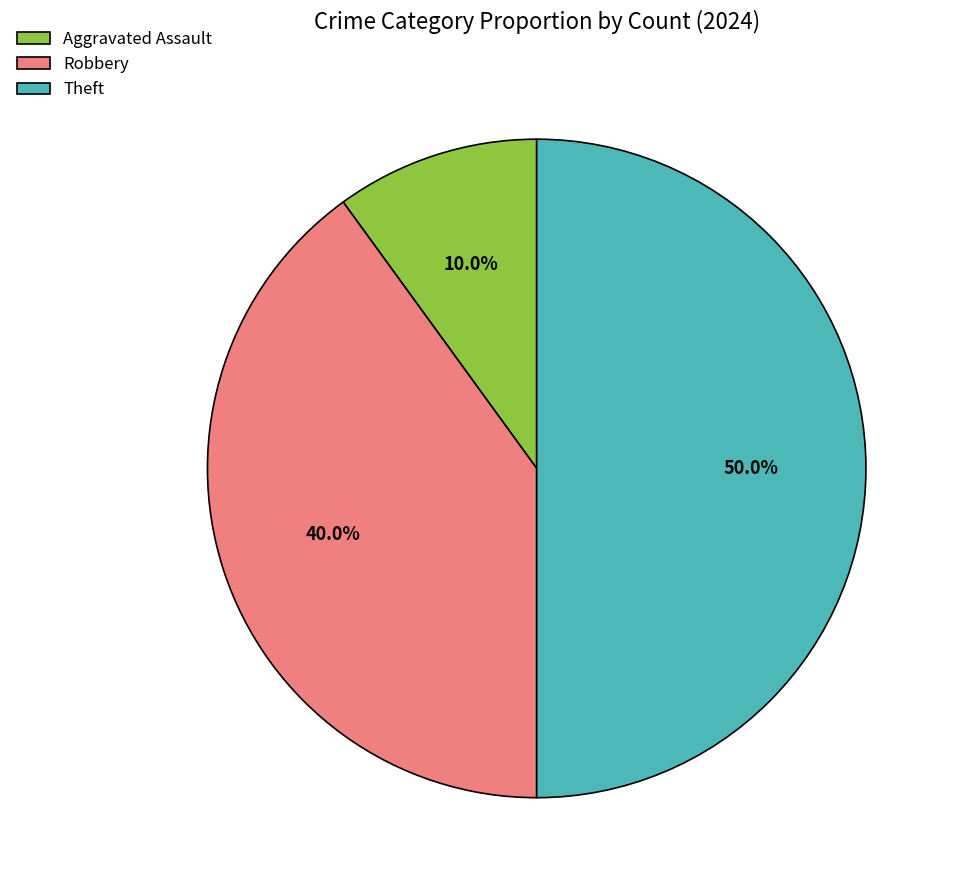

How much of the chart is everything except Robbery?

60.0%